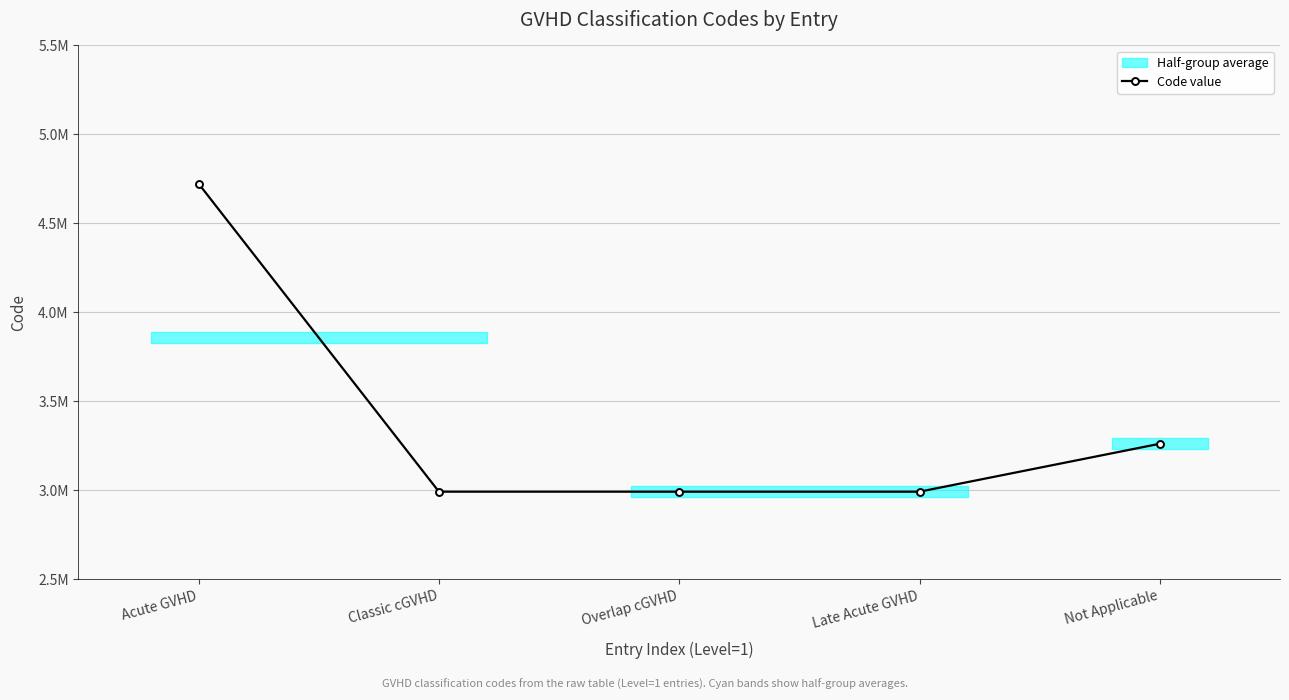

Is this an area chart (filled region under the line)?

No